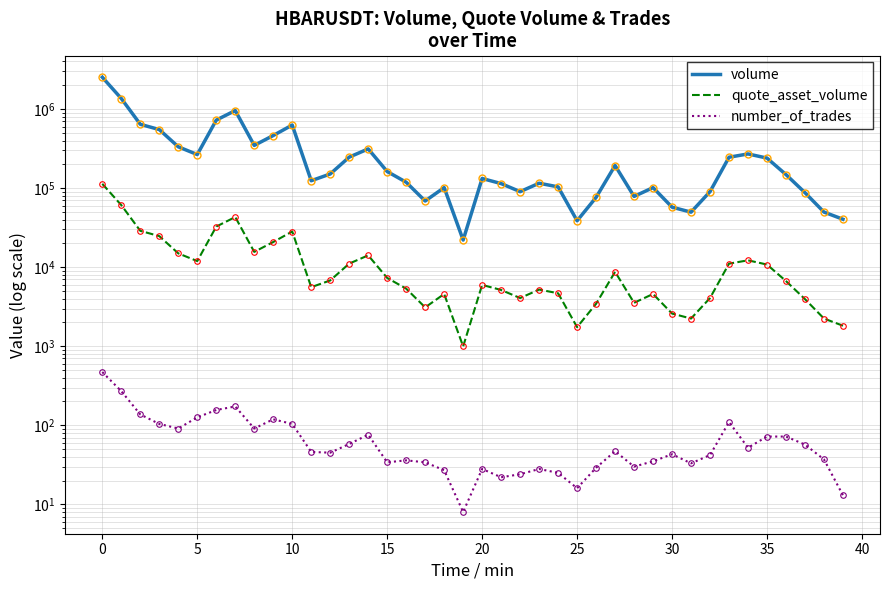

The value of quote_asset_volume at 33 is 6217.3. True or false?

False